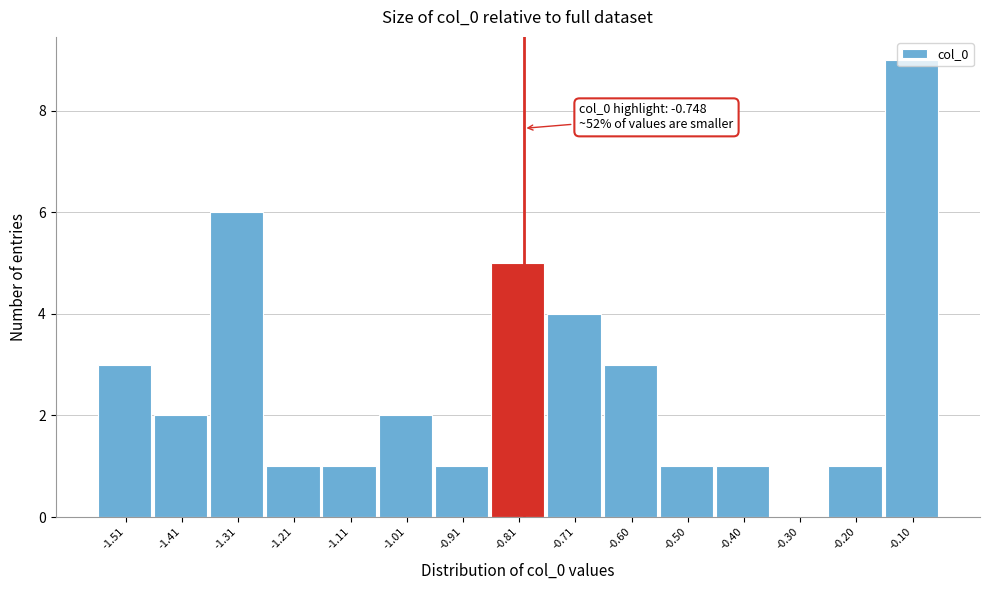

The value at -1.21 is 0. True or false?

False